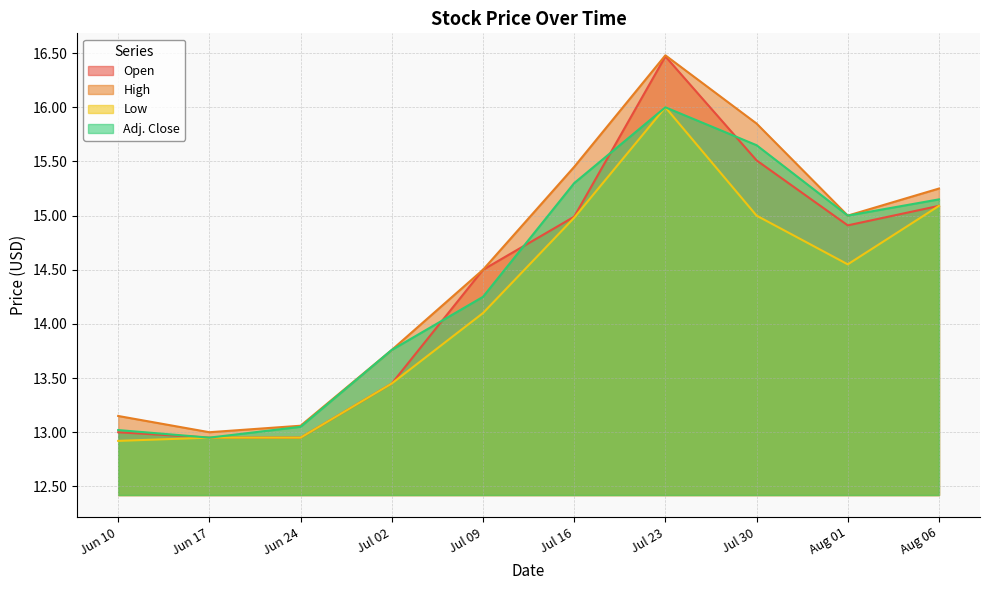

What is the sum of all Adj. Close values?

144.1